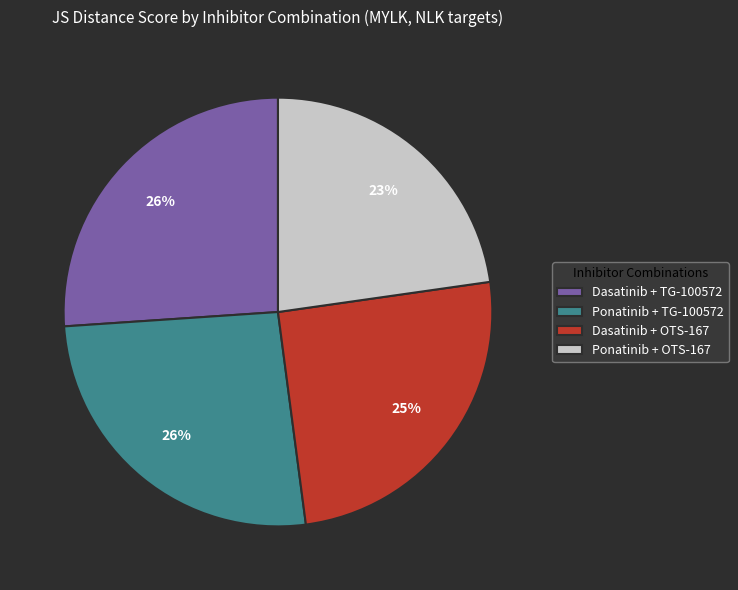

Is Ponatinib + OTS-167 the majority of the pie?

No